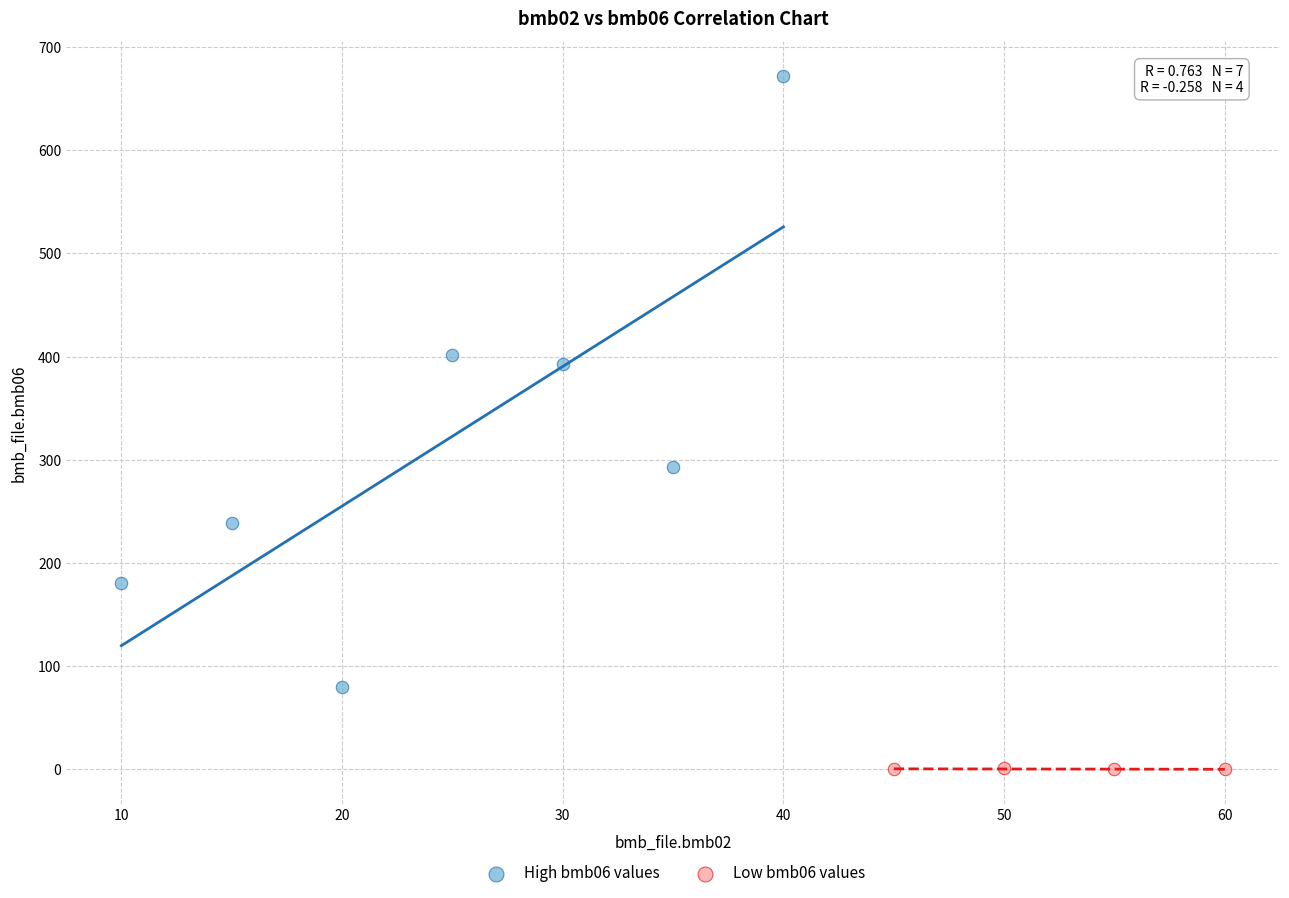

What are all the series names shown in the legend?

High bmb06 values, Low bmb06 values